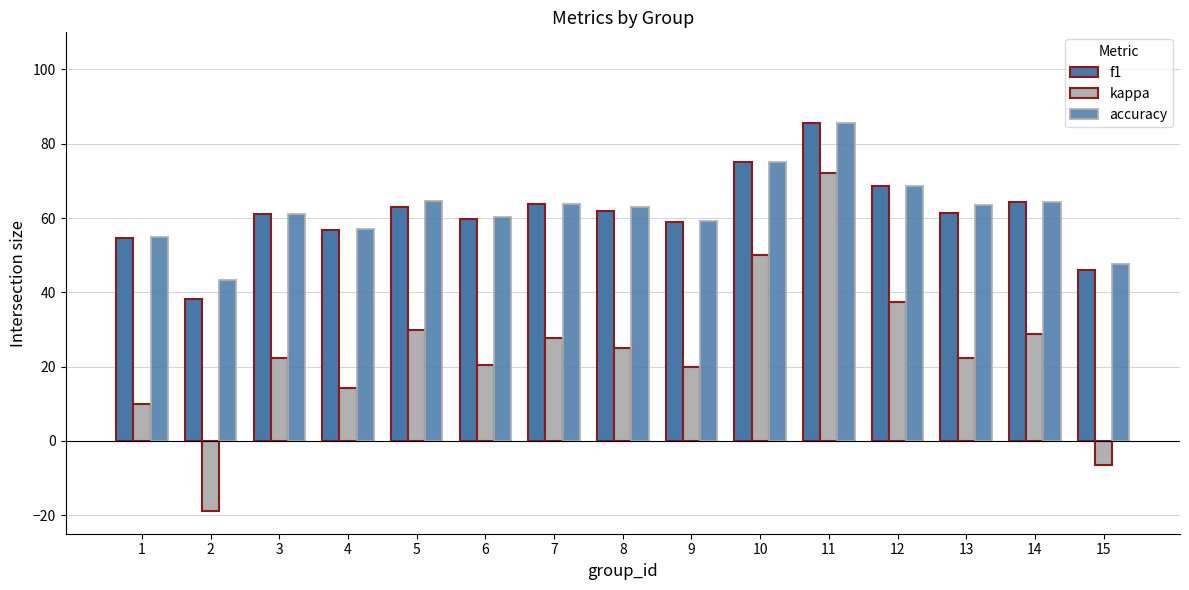

How many bars are there in total?

45